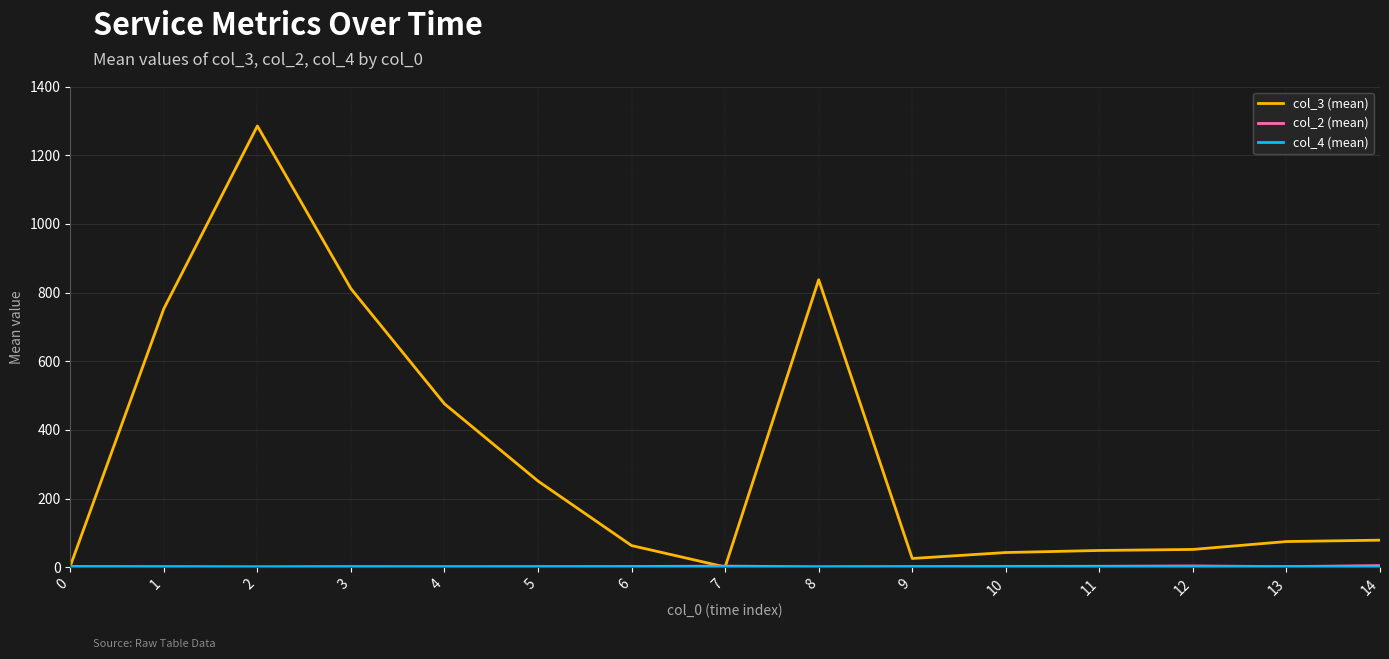

What is the value of the col_3 (mean) point at the 7th from the left?

63.2